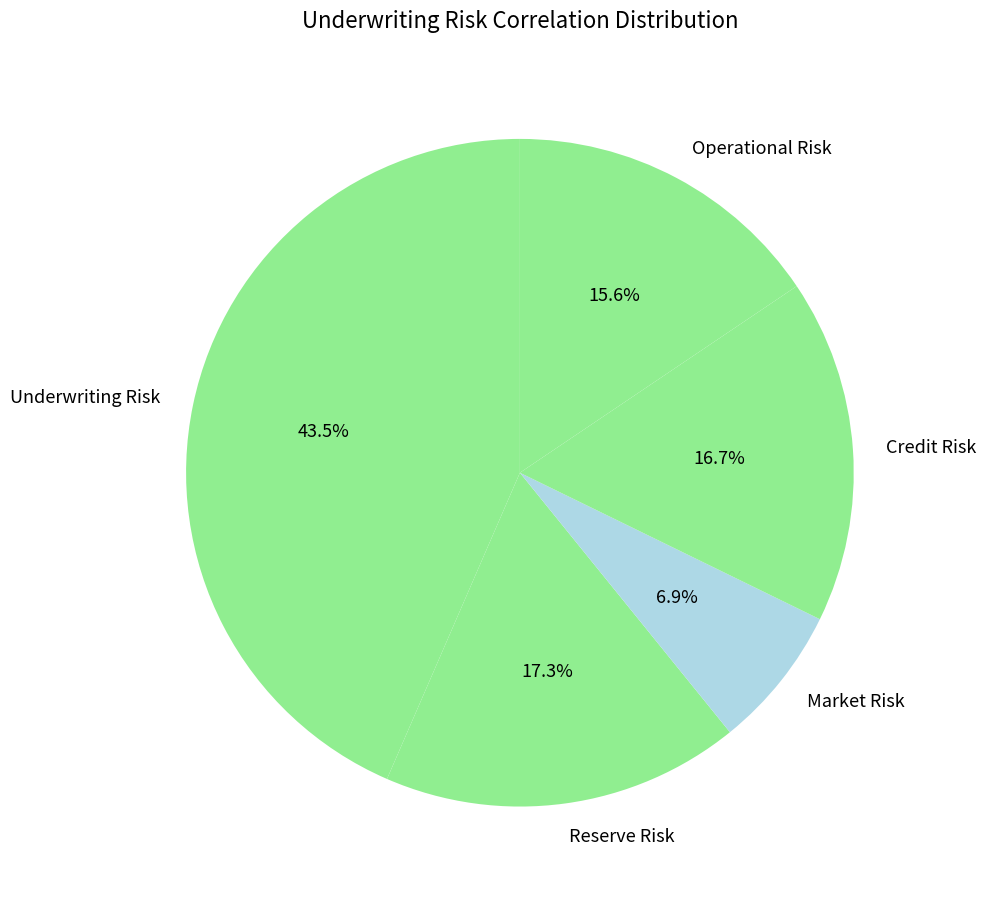

How many slices are in this pie chart?

5